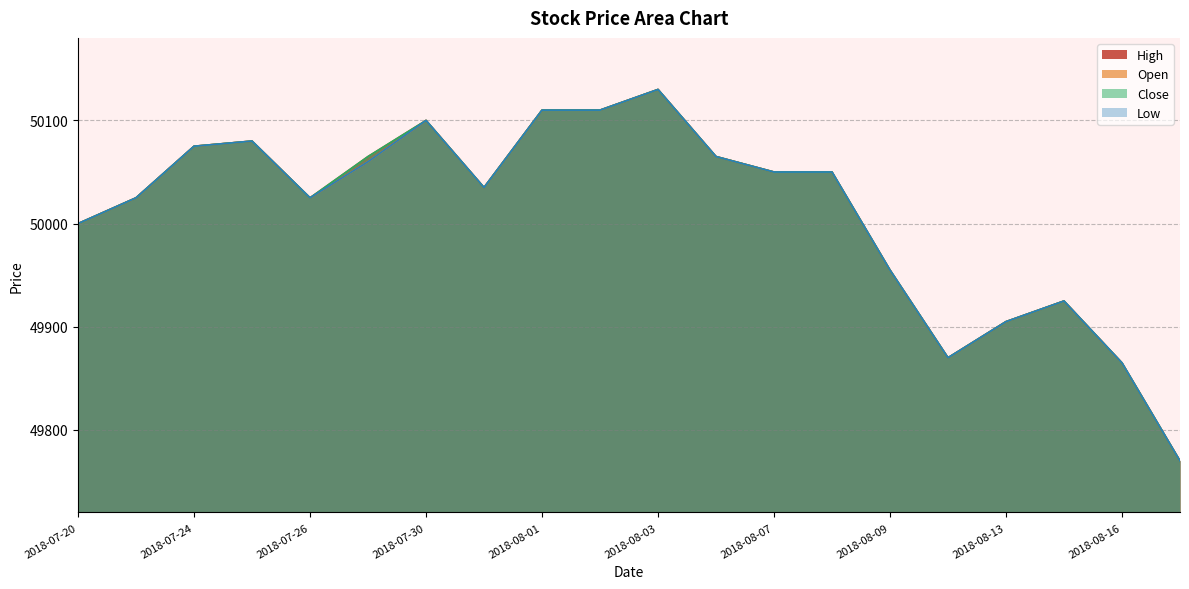

True or false: High has more than 2 interior local peaks.

True